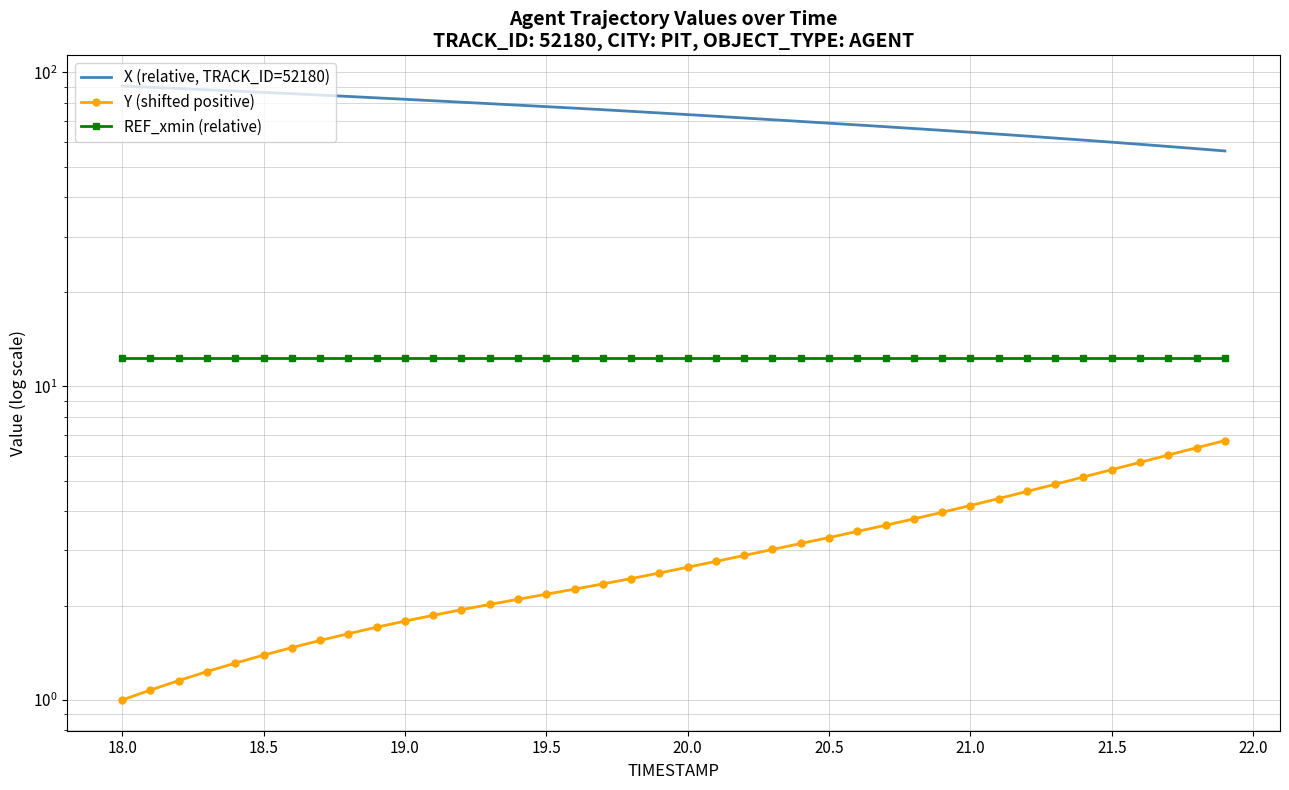

True or false: Y (shifted positive) and REF_xmin (relative) intersect in this chart.

False